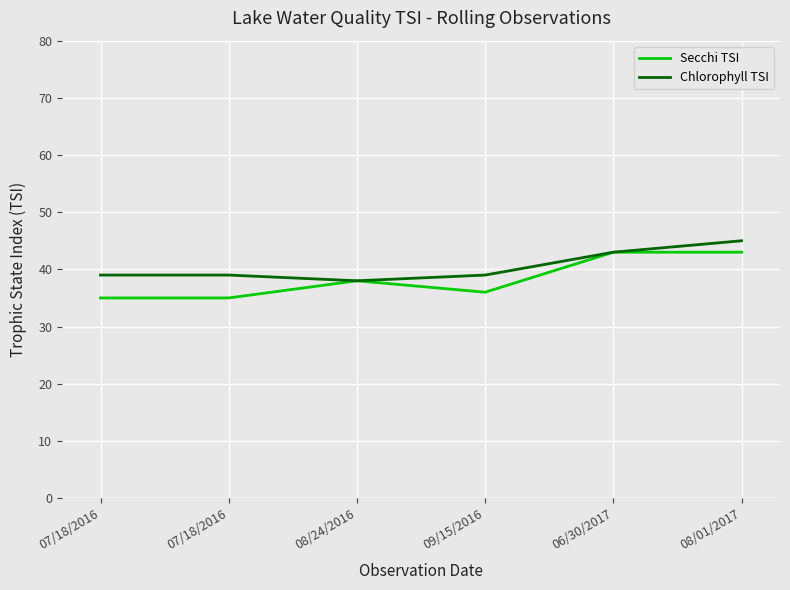

Is this an area chart (filled region under the line)?

No